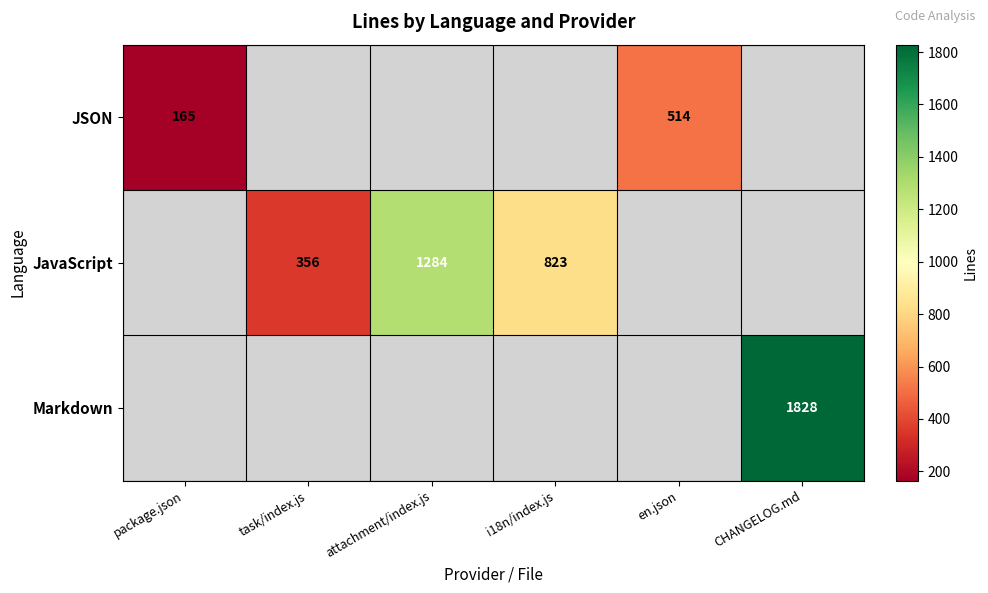

How many distinct data groups are displayed?

3